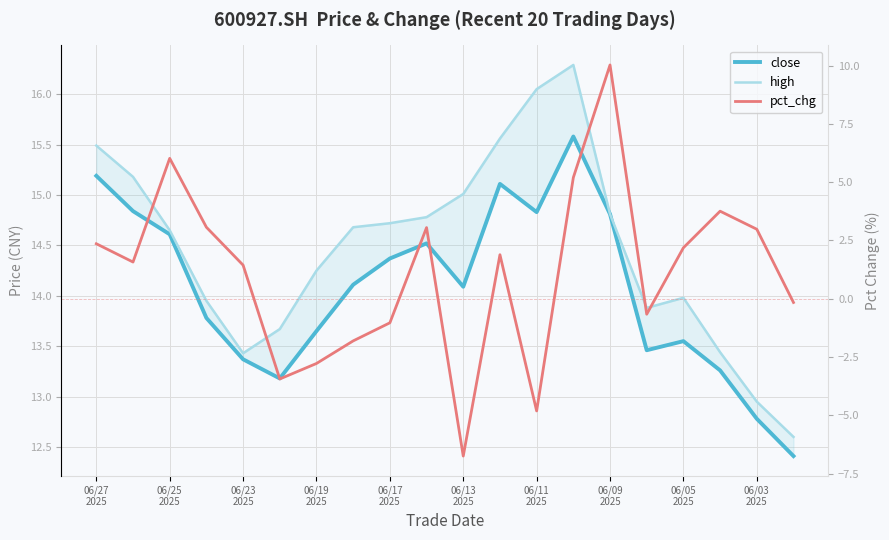

Does the chart have visible grid lines?

Yes